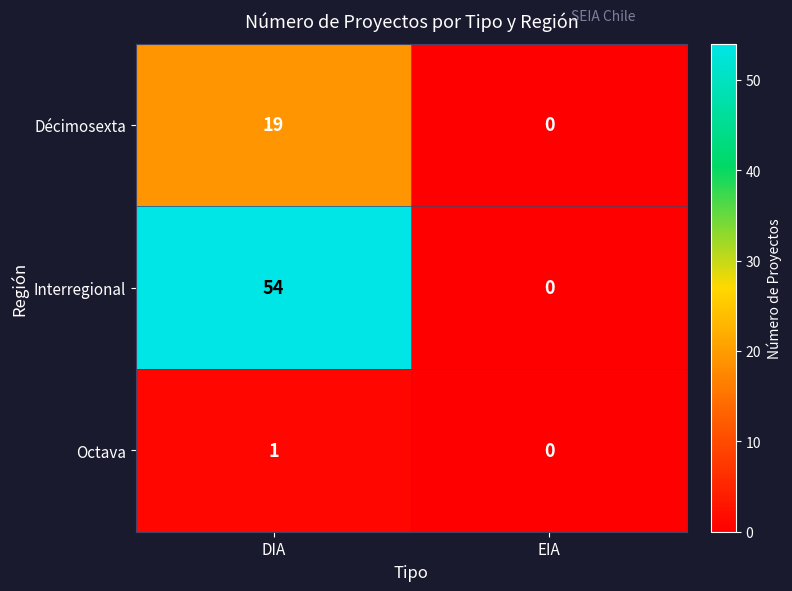

Reading left to right, list all the values displayed in this chart.

Décimosexta: DIA=19	EIA=0
Interregional: DIA=54	EIA=0
Octava: DIA=1	EIA=0